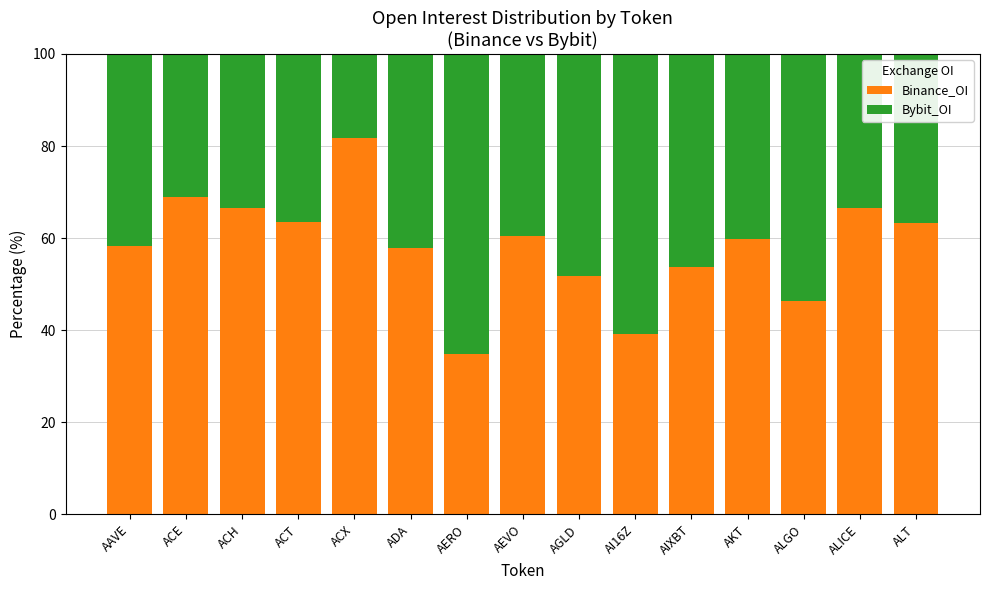

What are all the series names shown in the legend?

Binance_OI, Bybit_OI